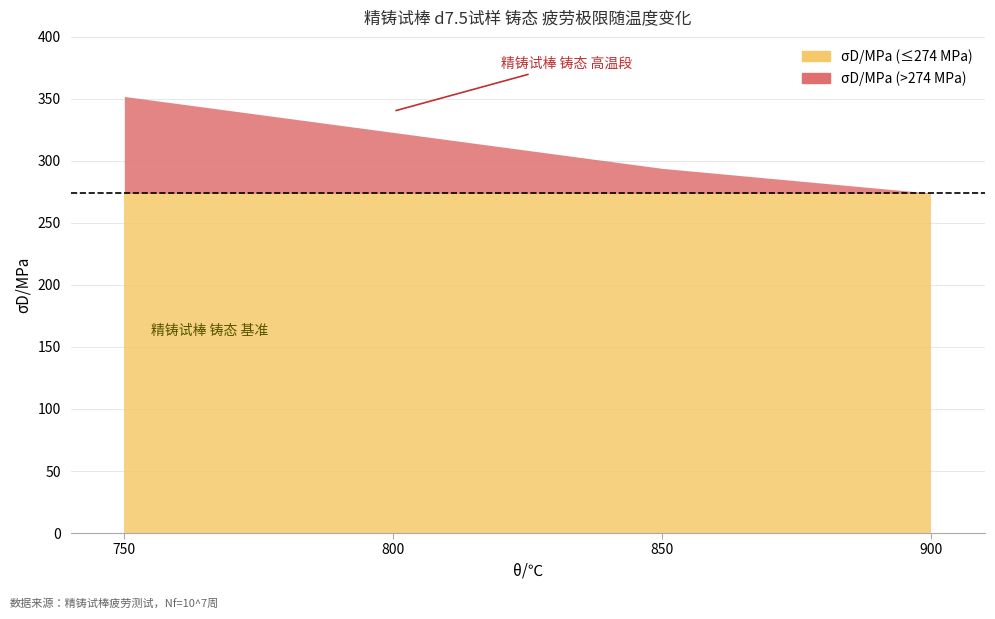

How many values are between 294 and 352?

3